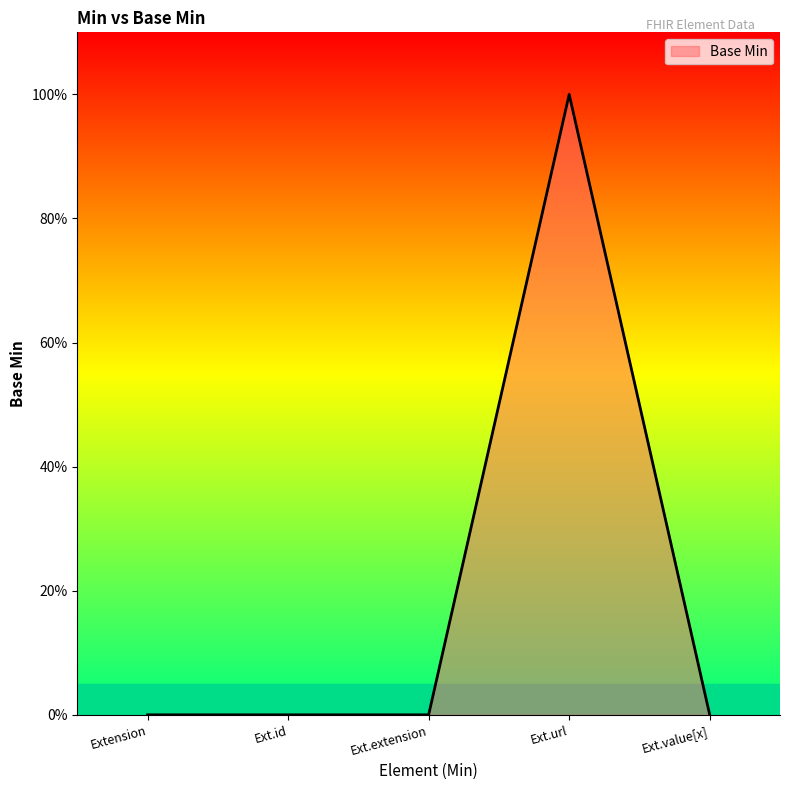

How many lines are shown in the chart?

1